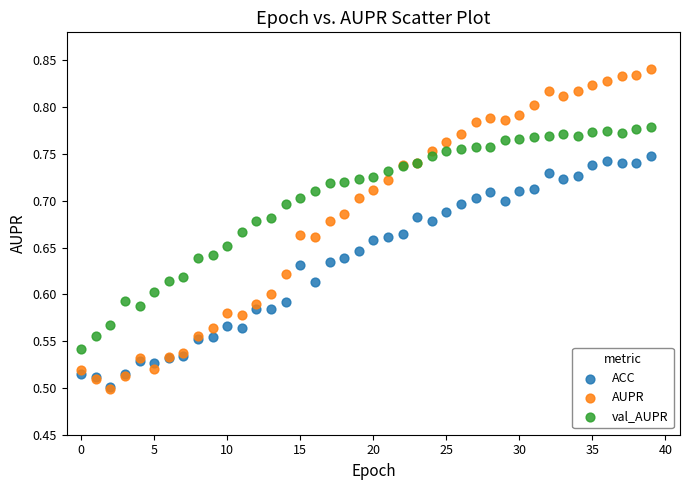

What are all the series names shown in the legend?

ACC, AUPR, val_AUPR